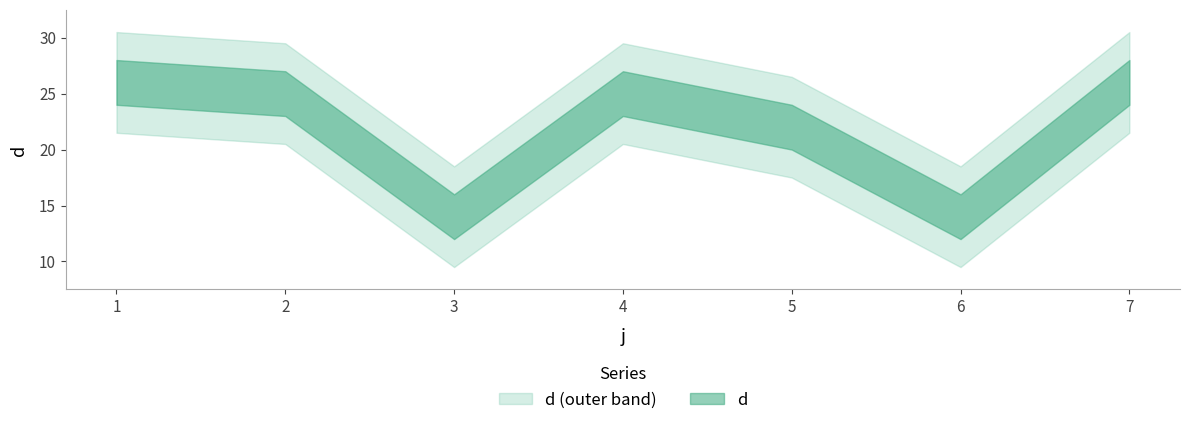

Is it true that the value at 6 is 14?

True